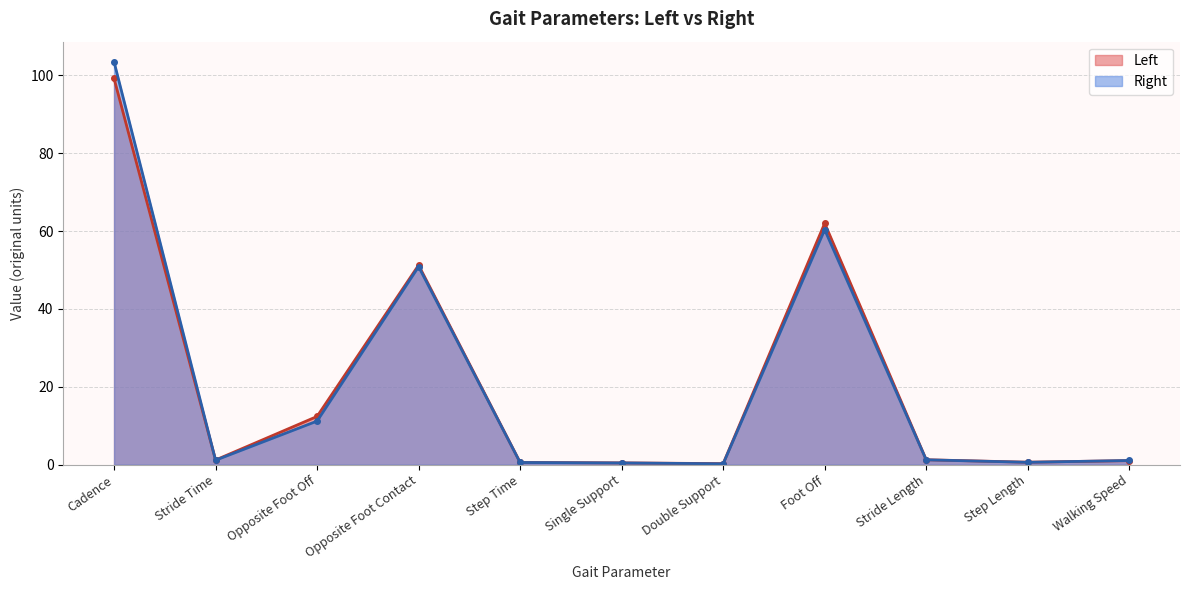

Where is Left nearest to the value 49?

Opposite Foot Contact